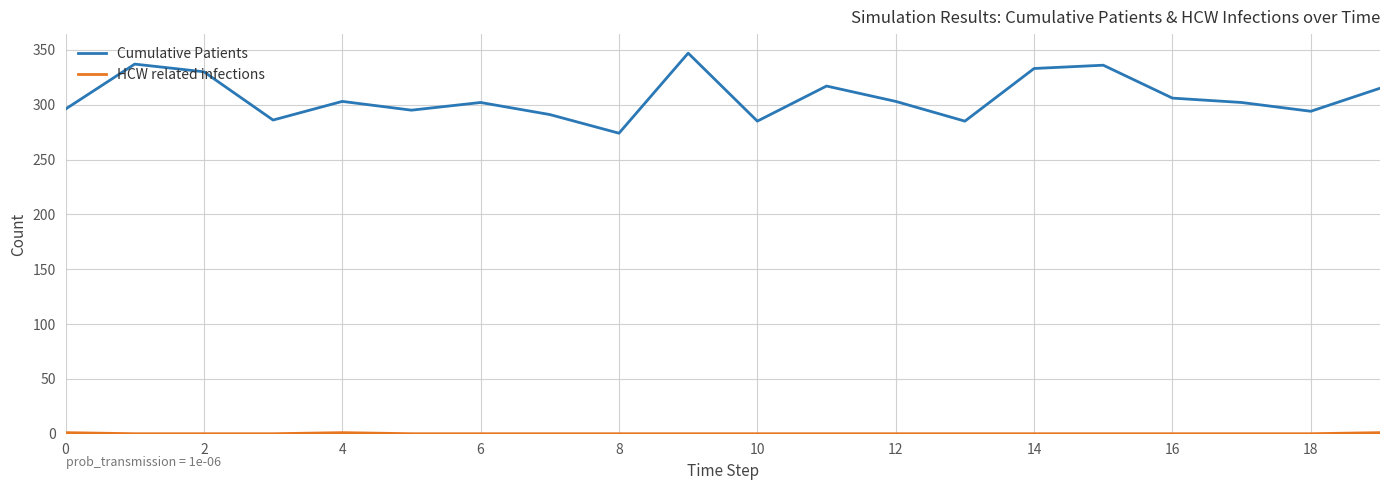

Does the chart have visible grid lines?

Yes